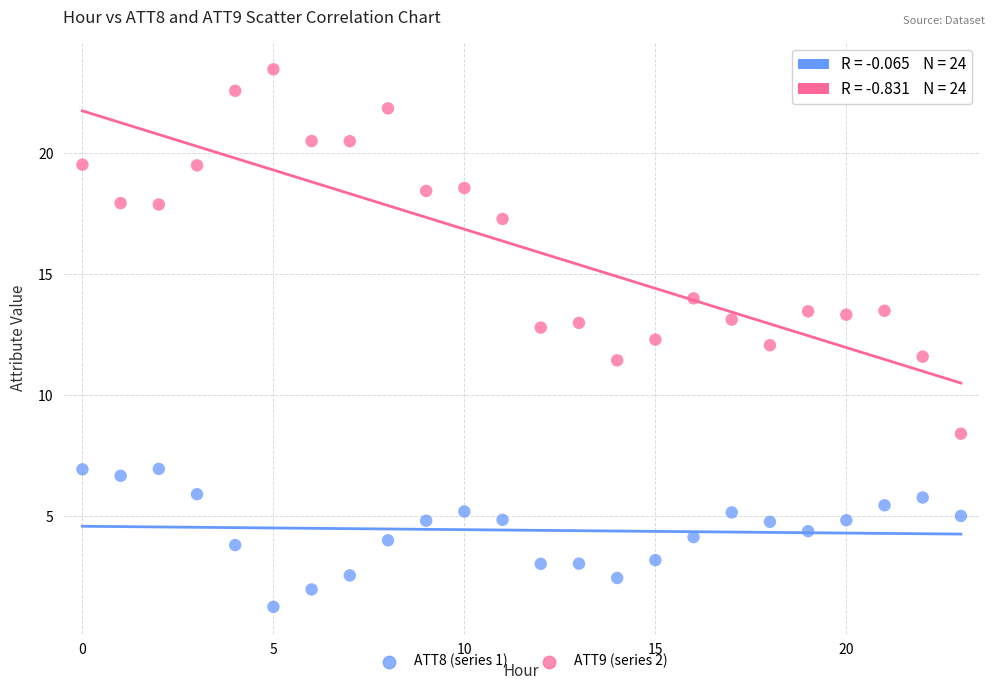

Across all data points, what is the range of Y values (max minus min)?

22.2